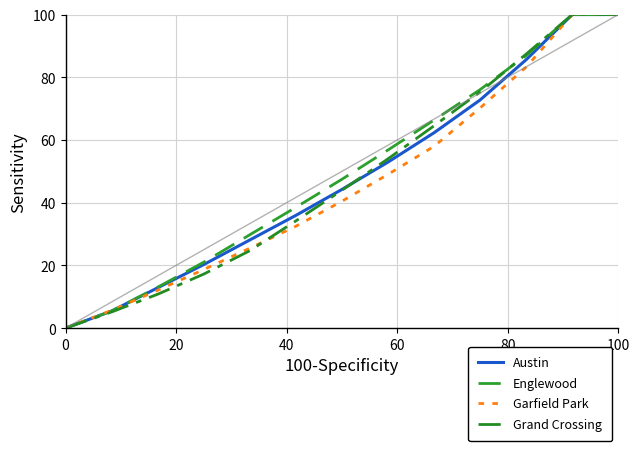

Does the chart have visible grid lines?

Yes